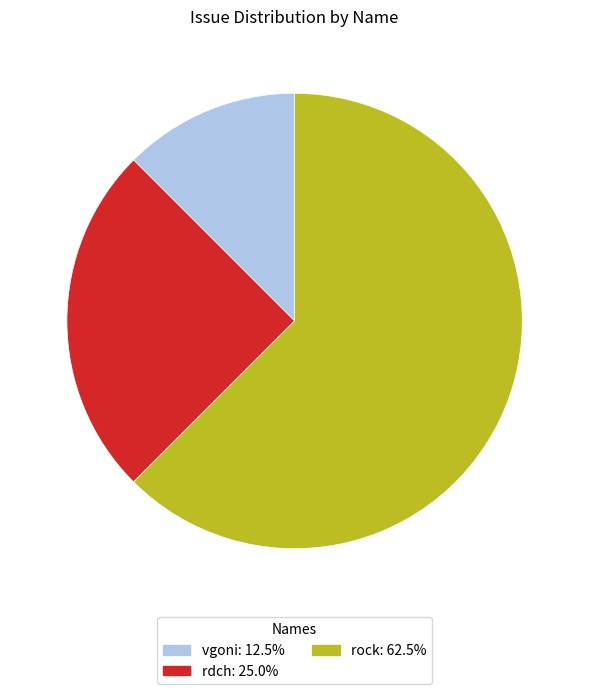

True or false: rdch accounts for 18% of the total.

False